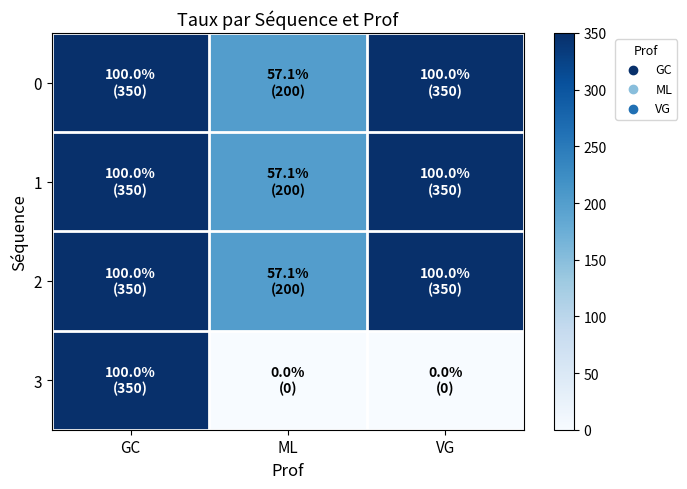

List the series in order of their peak value, highest first.

0, 1, 2, 3